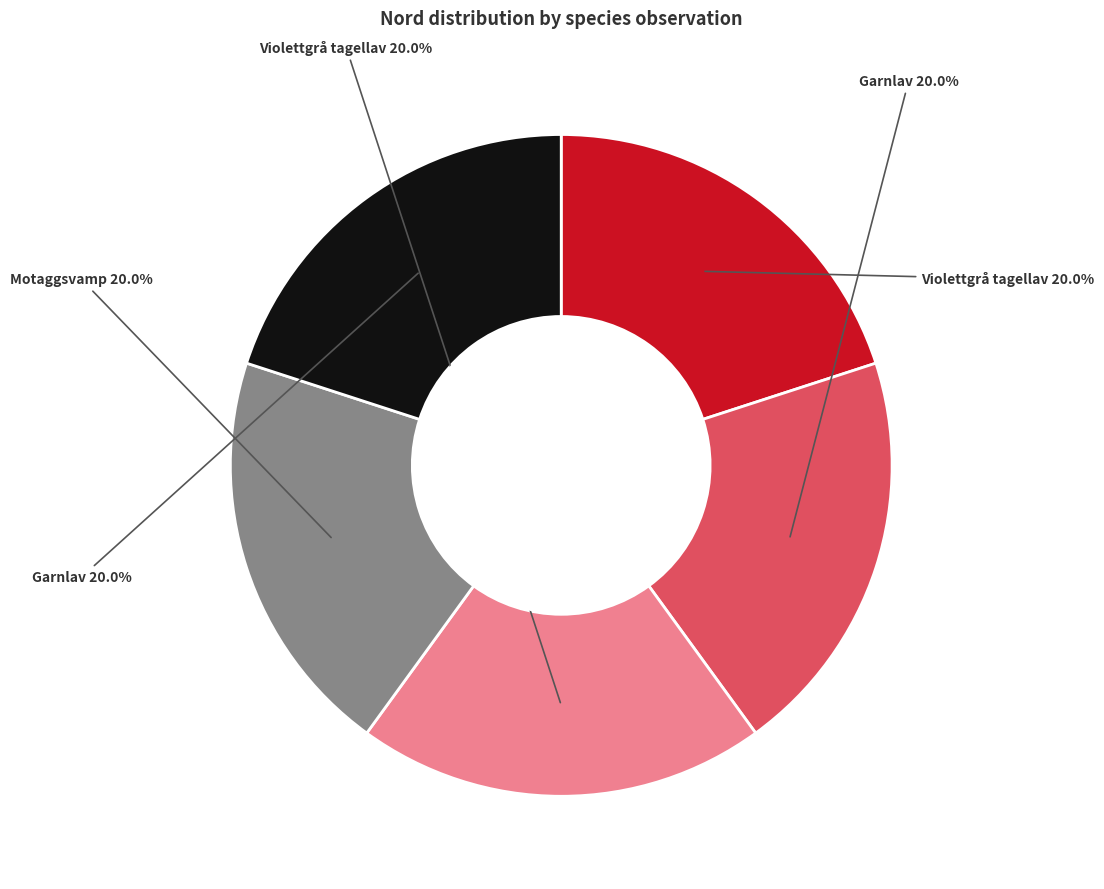

Does any single category account for the majority?

No